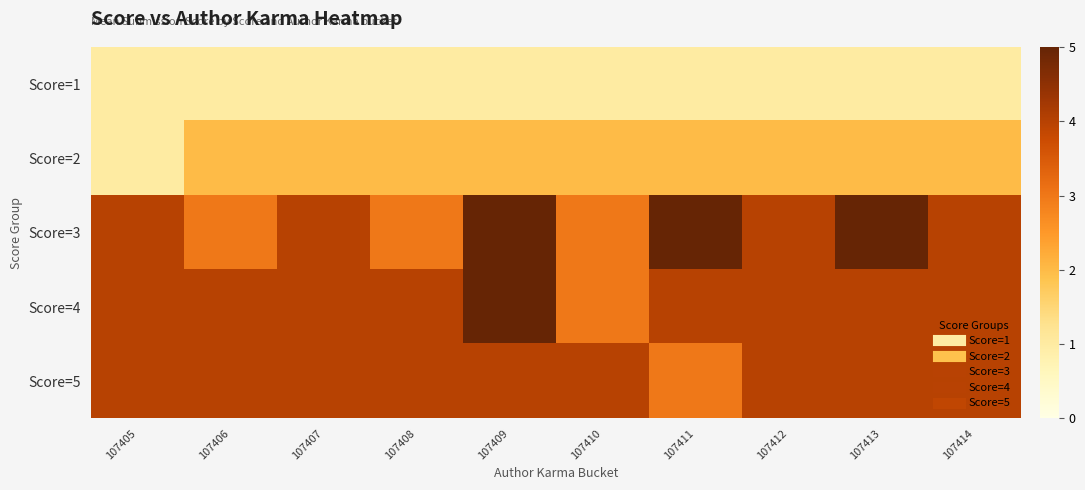

At which category does the chart reach its peak across all series?

107409